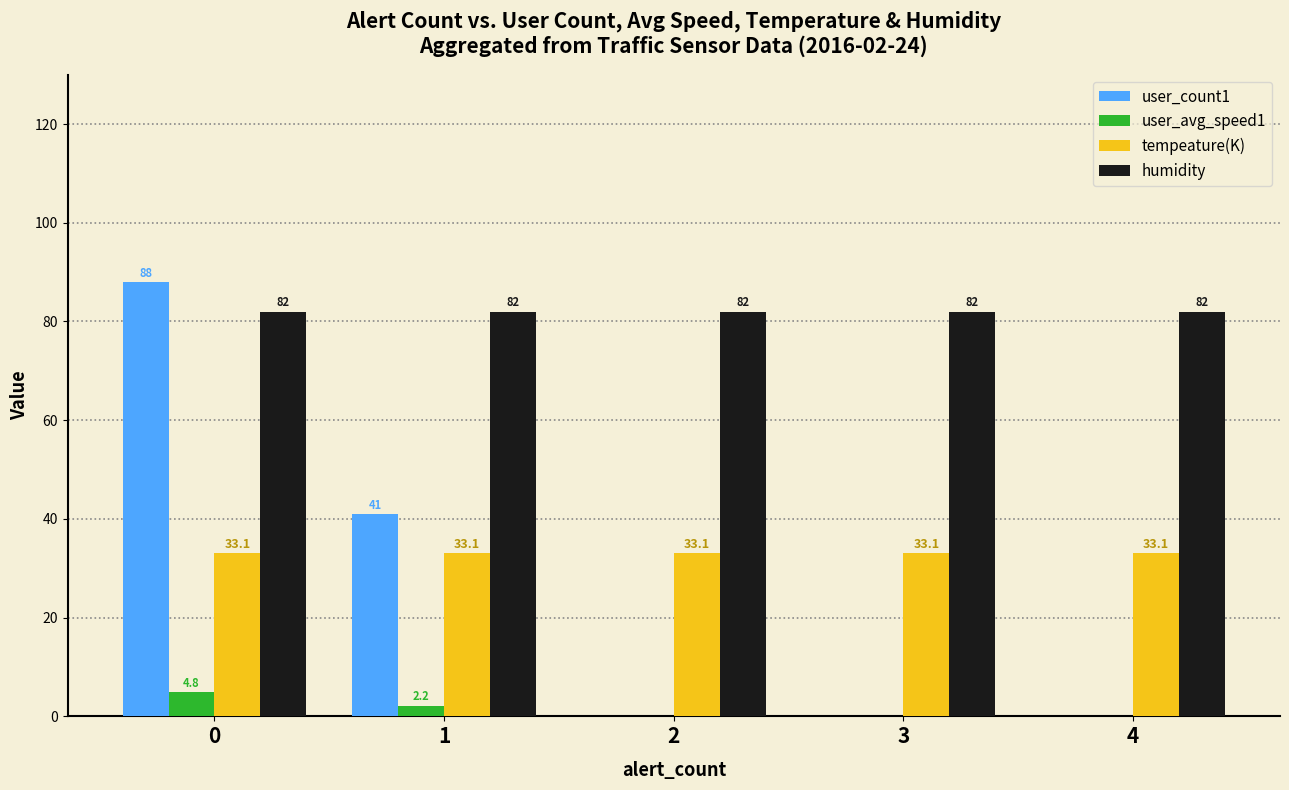

The humidity series shows 82.0 at 4. True or false?

True